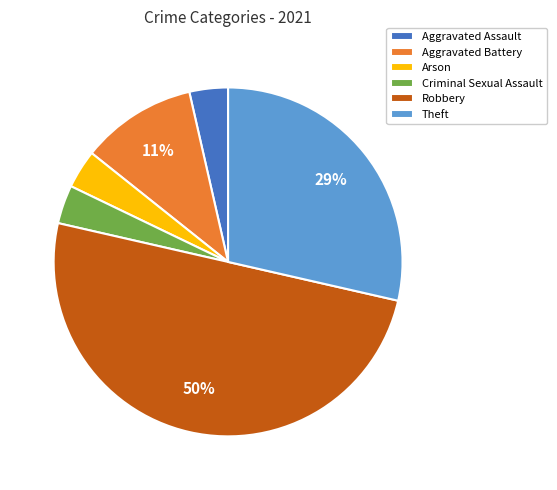

How many segments does this pie chart have?

6